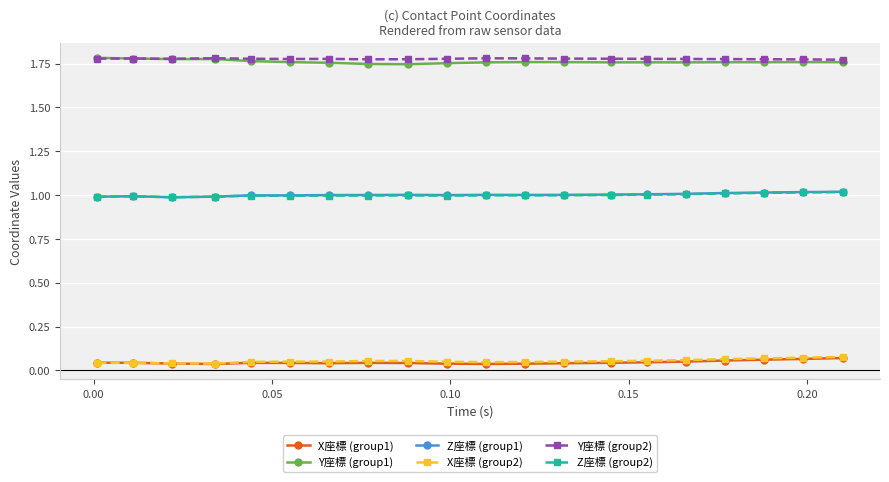

What is the minimum value for Z座標 (group1)?

1.0